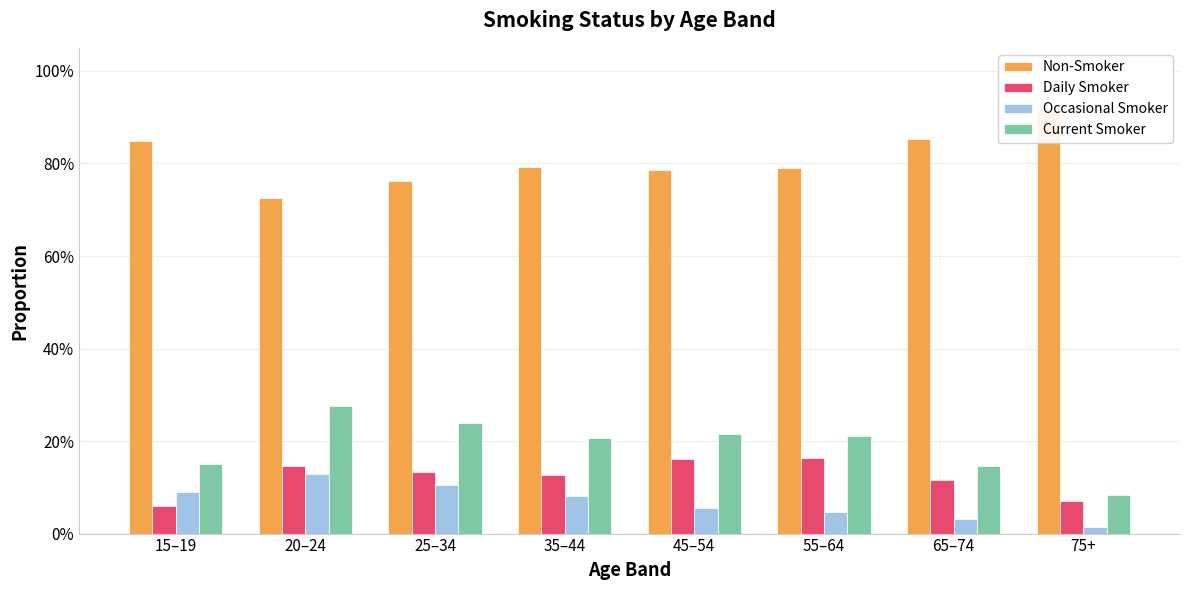

What is the label of the 1st bar from the right?

75+